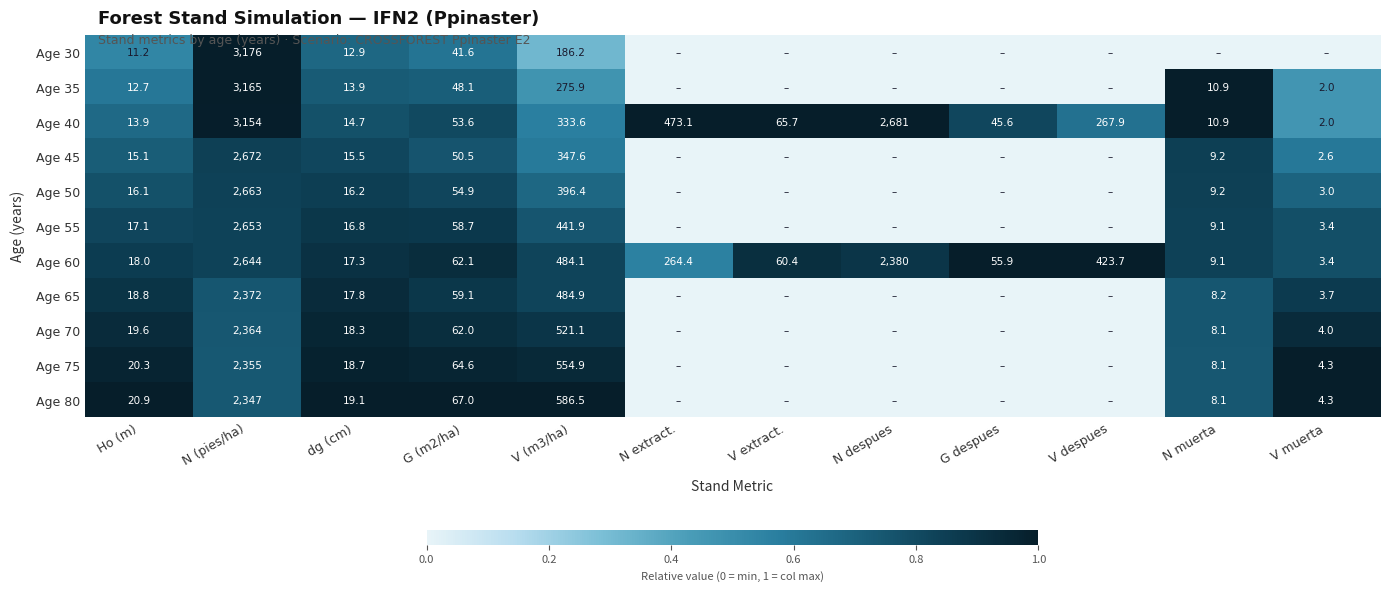

What is the difference between the Age 60 values at V despues and V (m3/ha)?

60.4